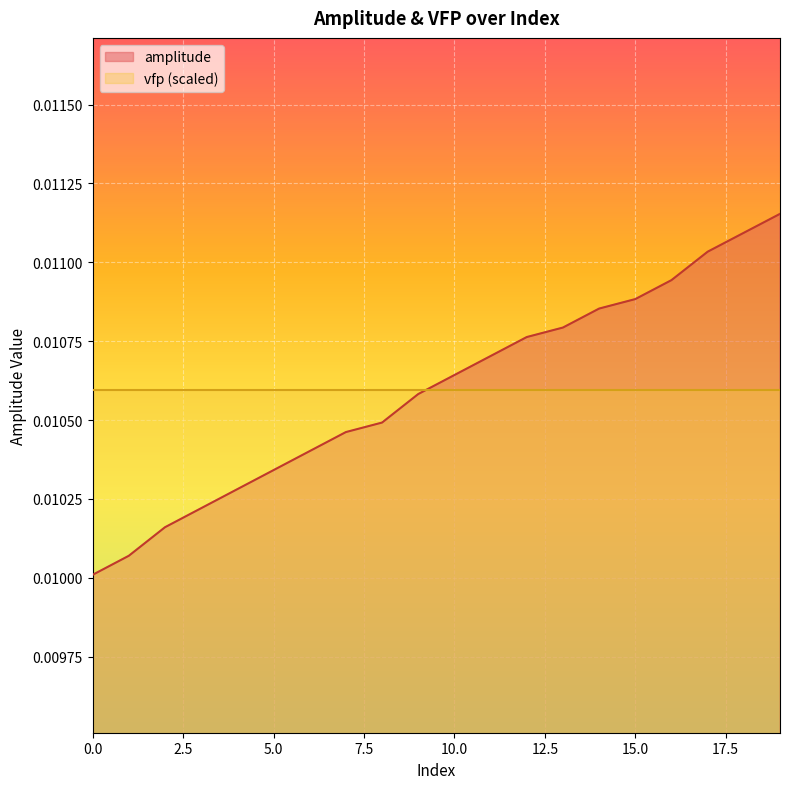

Which series has the widest spread of values?

amplitude